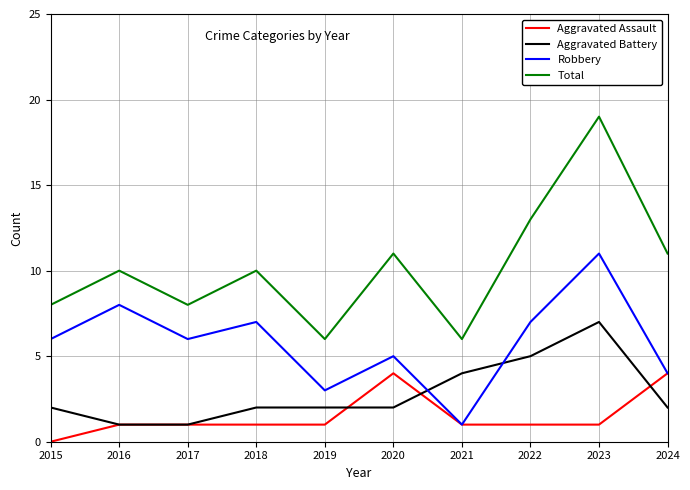

Where do Aggravated Battery and Robbery first cross each other?

2020 and 2021